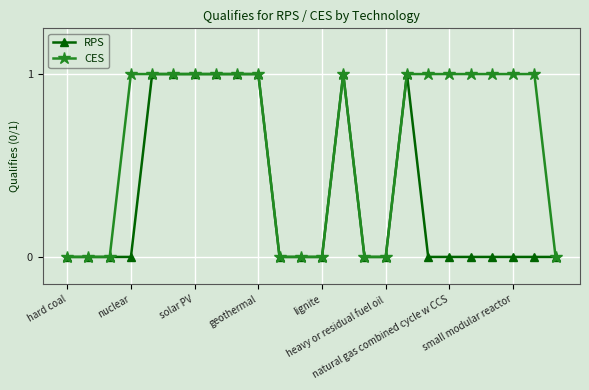

List the series in order of their overall mean, lowest first.

RPS, CES